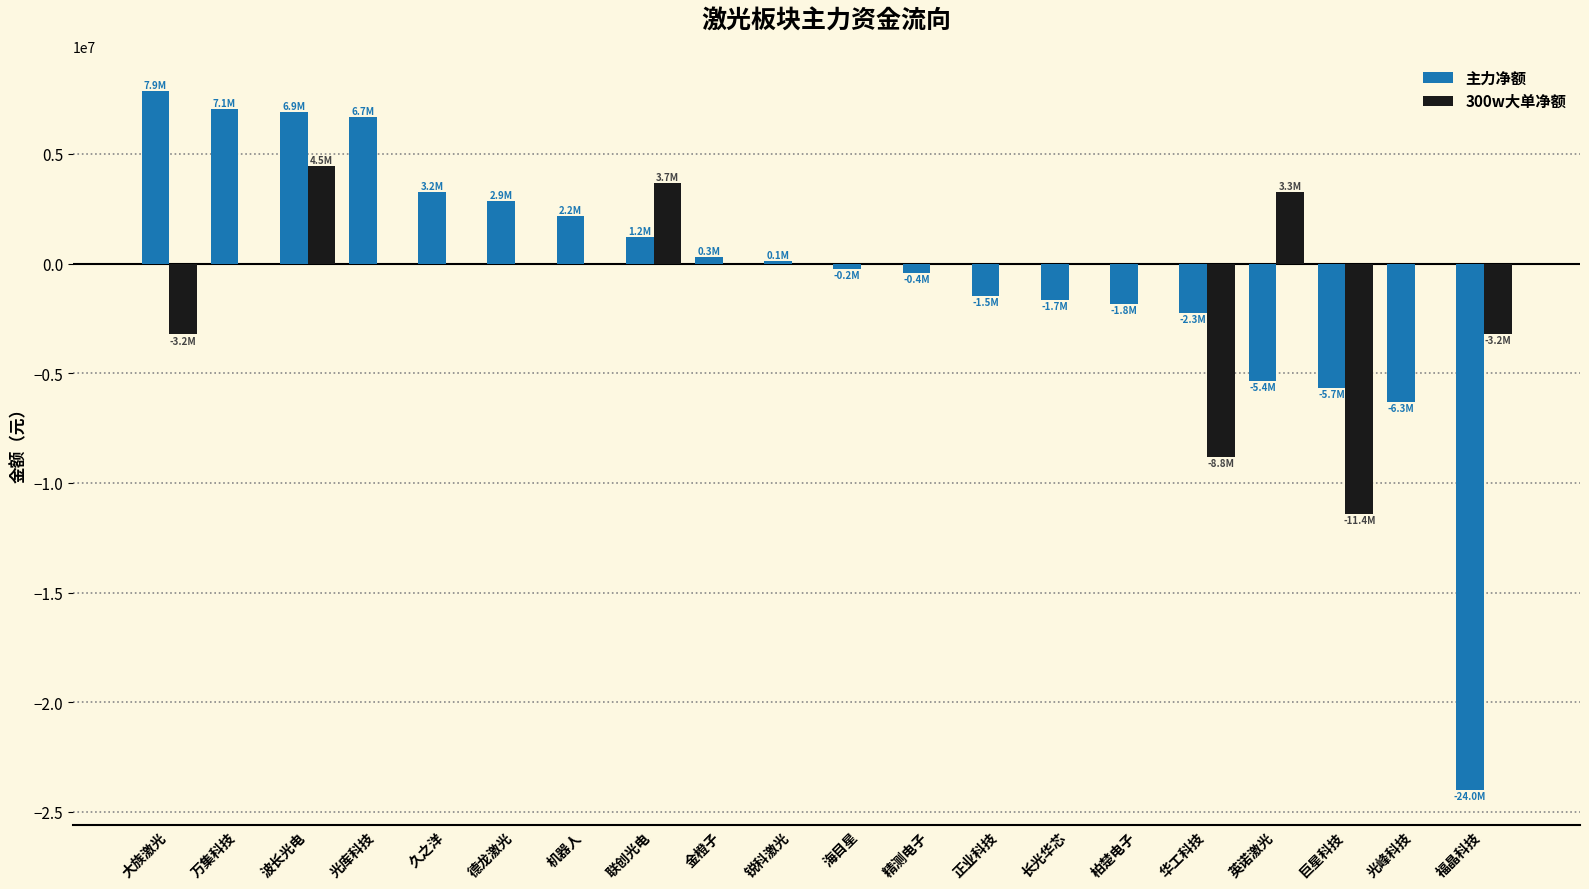

Count the number of data series in this chart.

2